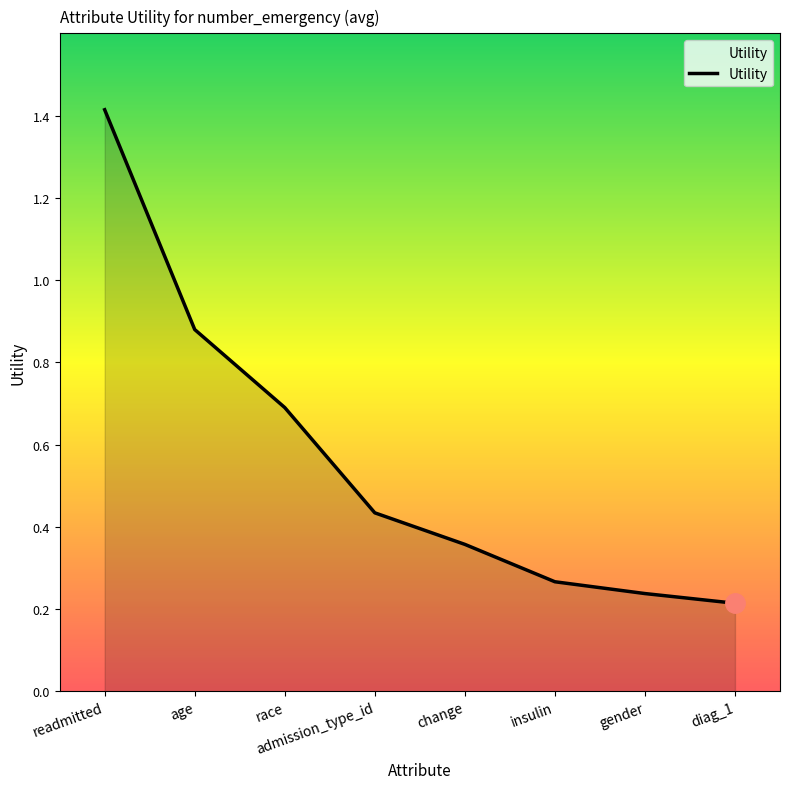

What is the maximum value shown in the chart?

1.4